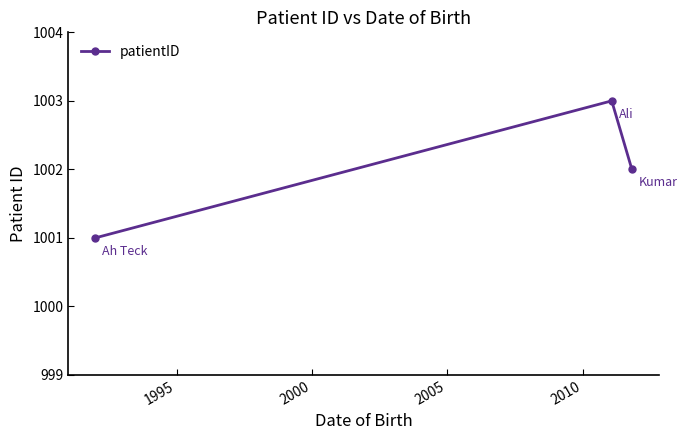

Reading right to left, extract all data points from this chart.

1002	1003	1001